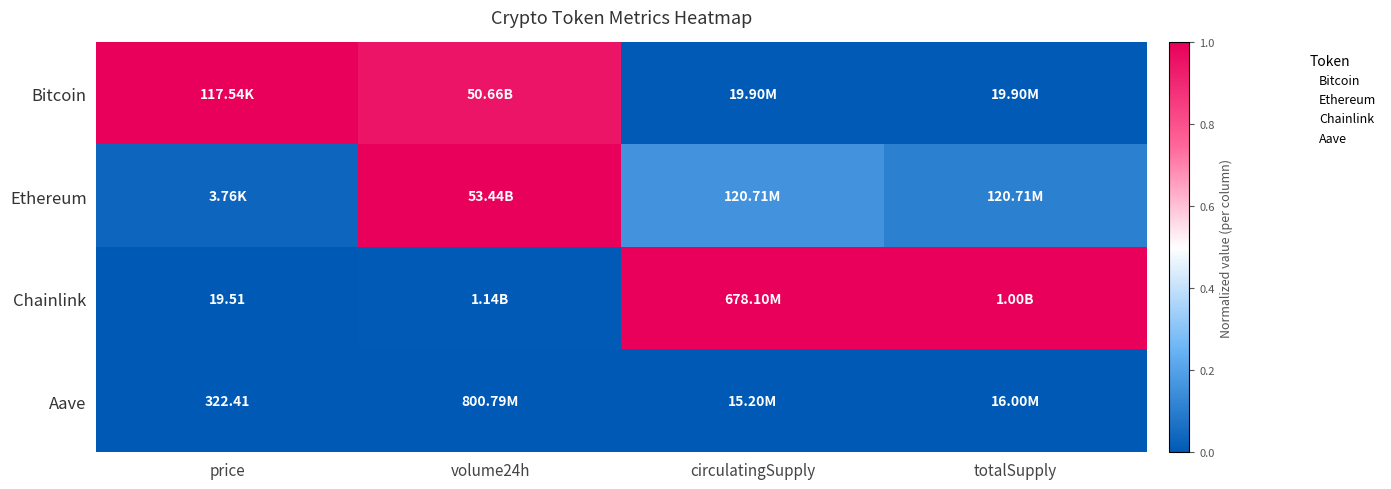

Which has a higher value, volume24h or circulatingSupply?

volume24h